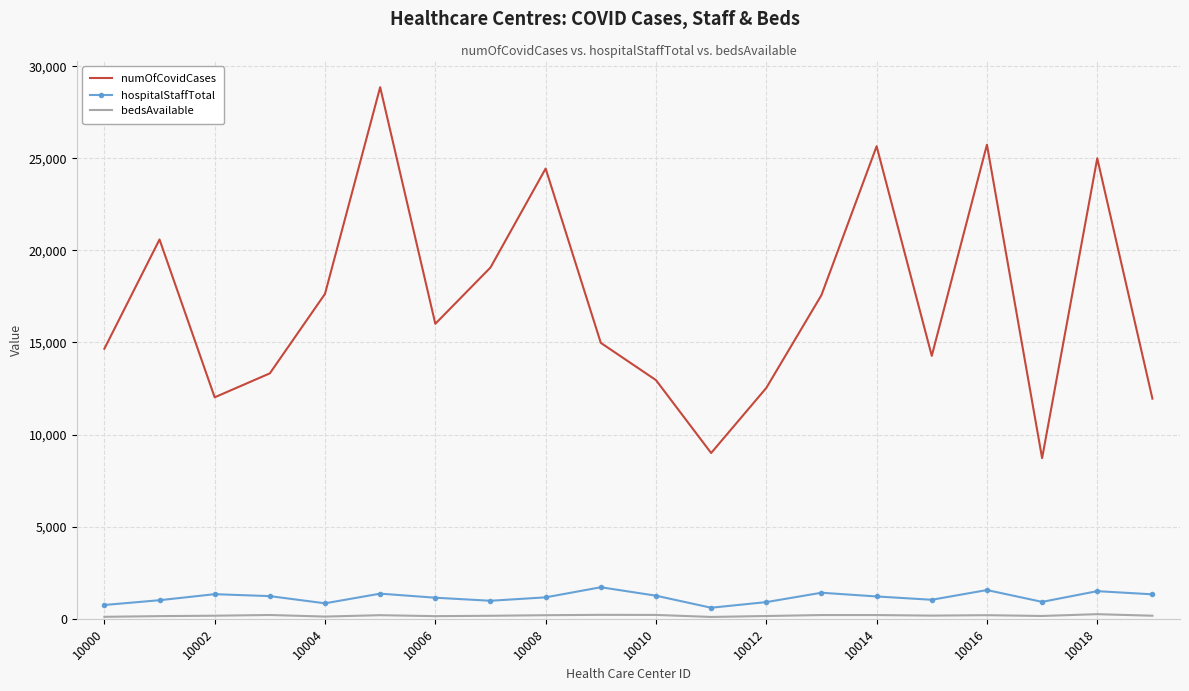

Which series has the widest spread of values?

numOfCovidCases